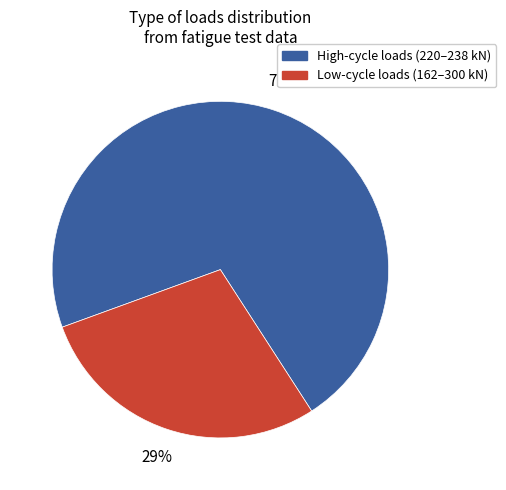

To the nearest percent, what is the average slice percentage?

50%